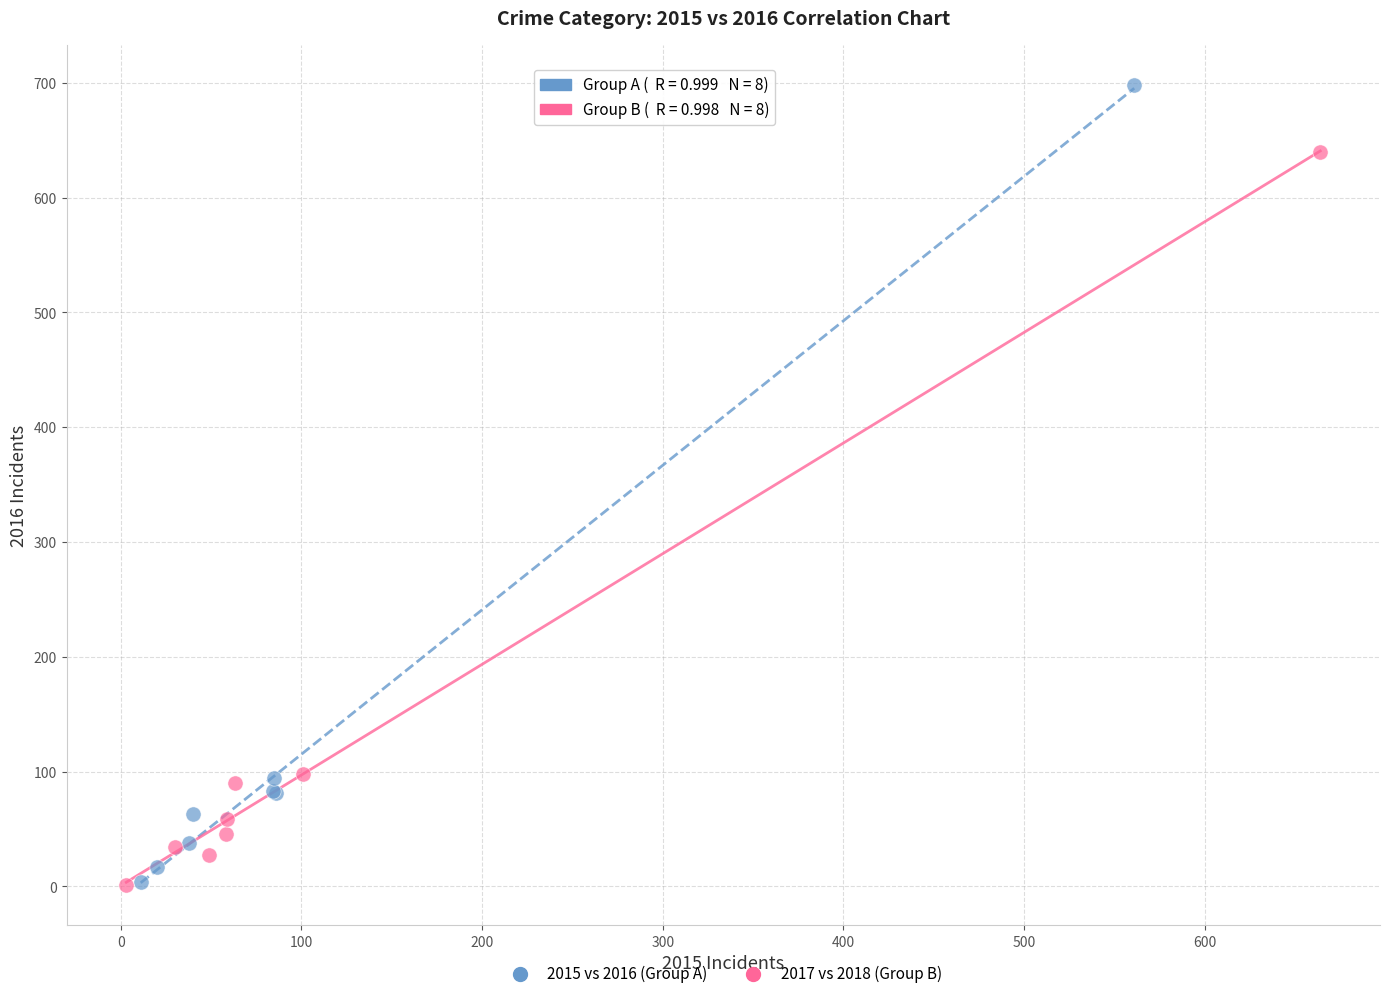

What are all the series names shown in the legend?

2015 vs 2016 (Group A), 2017 vs 2018 (Group B)